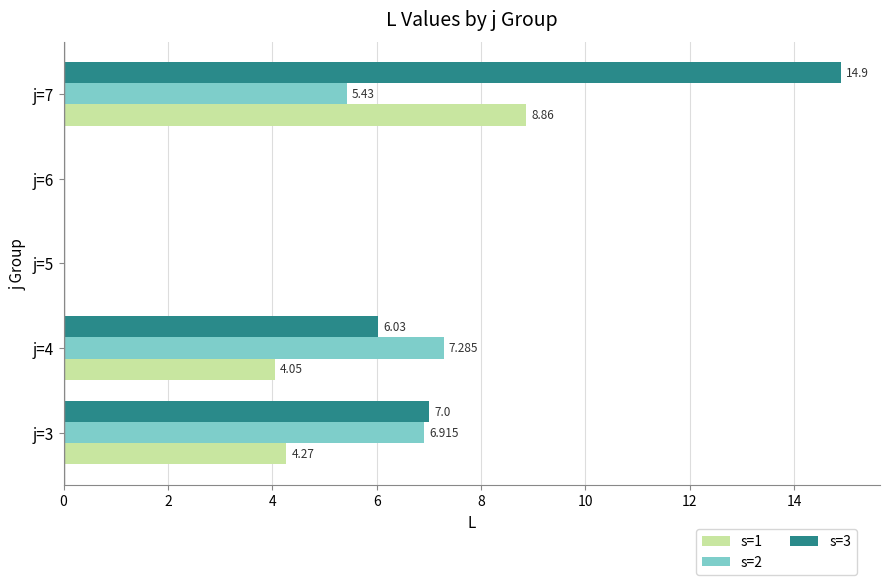

Is the value of s=1 at j=7 greater than the value of s=3 at j=7?

No